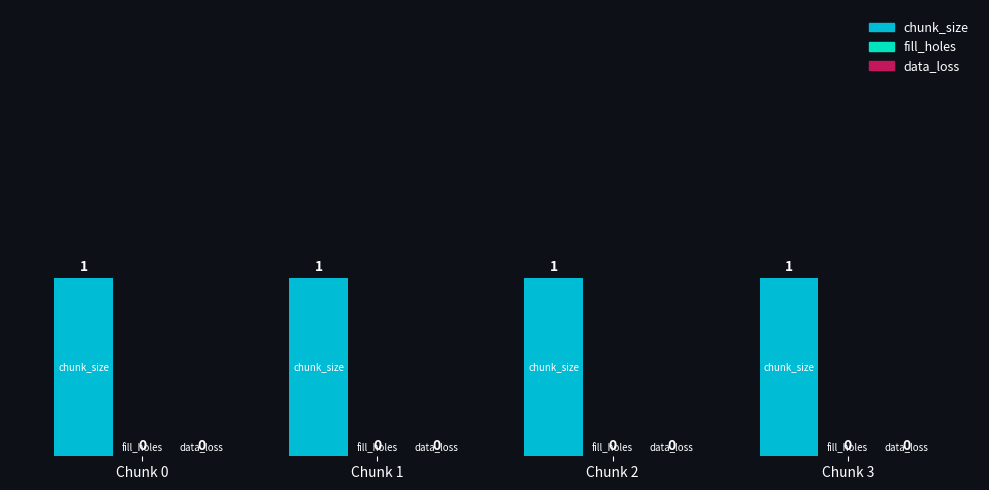

What are all the series names shown in the legend?

chunk_size, fill_holes, data_loss